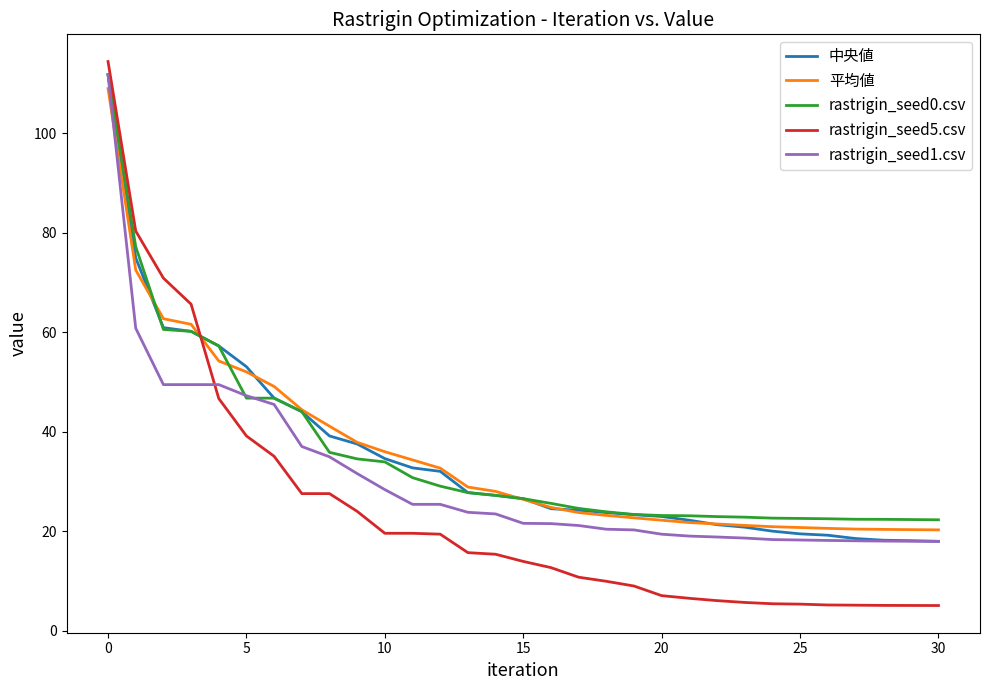

What is the difference between the second highest and second lowest values in the 中央値 series?

56.8